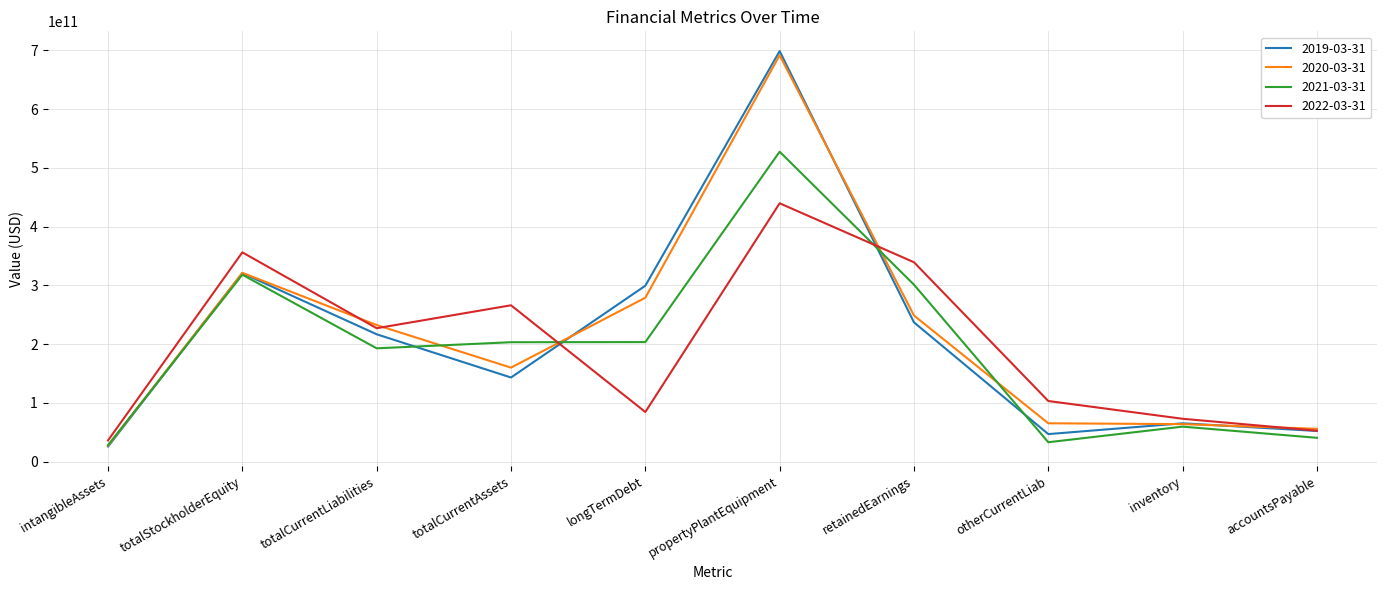

At which category is the sum across all series the highest?

propertyPlantEquipment